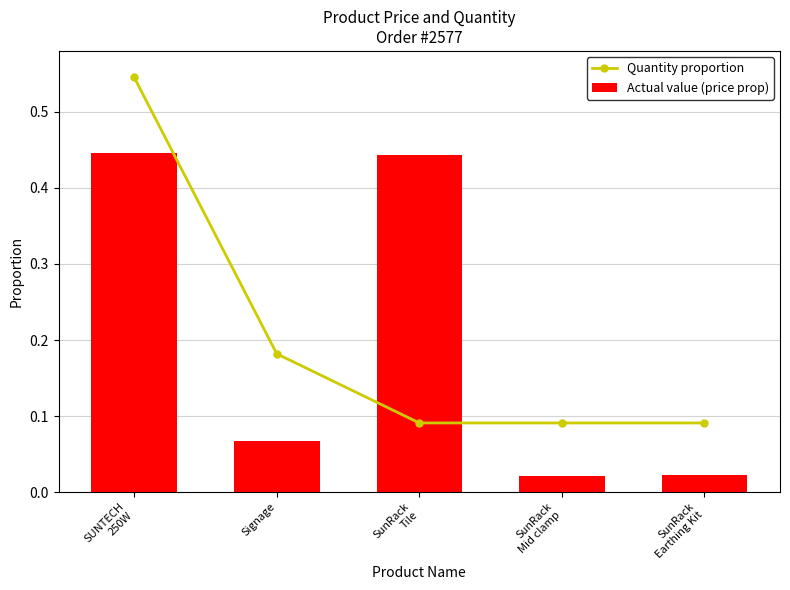

Are the bars horizontal?

No